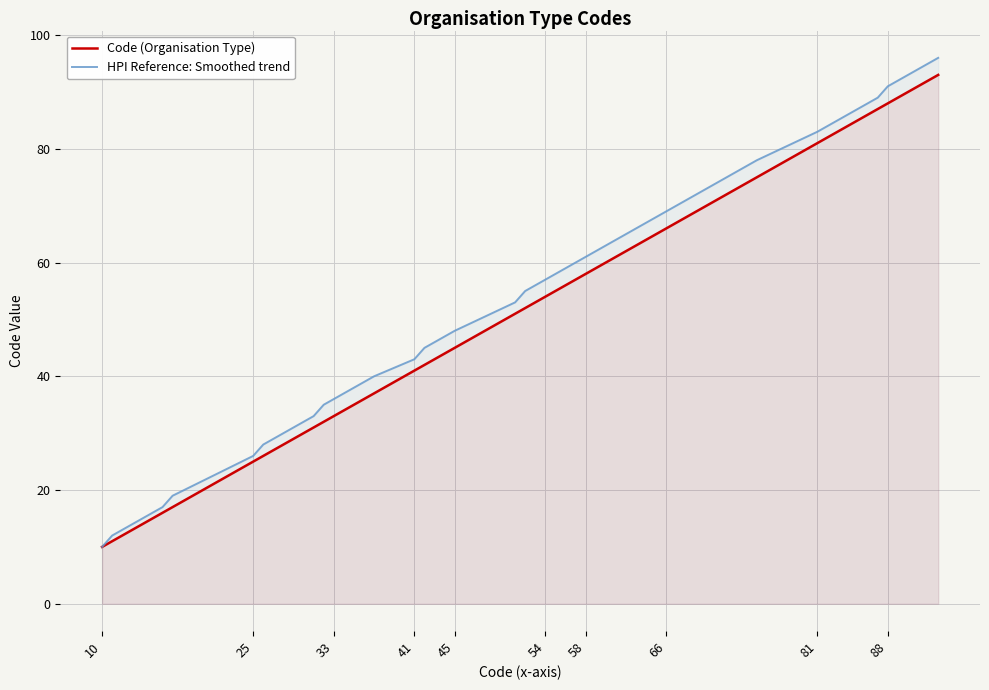

Which series has the widest spread of values?

HPI Reference: Smoothed trend